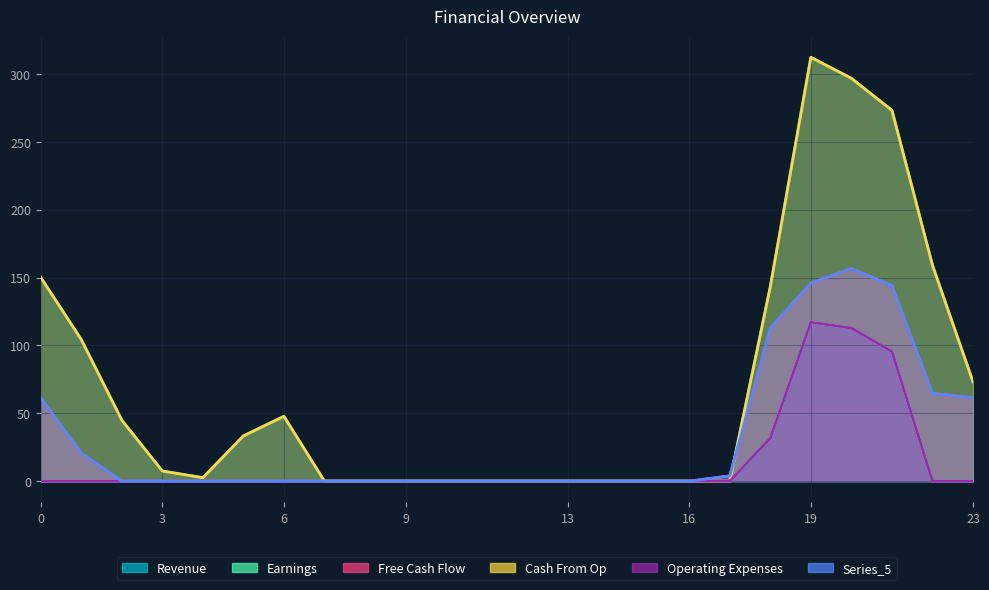

Which category has the highest value in the Series_1 series?

19